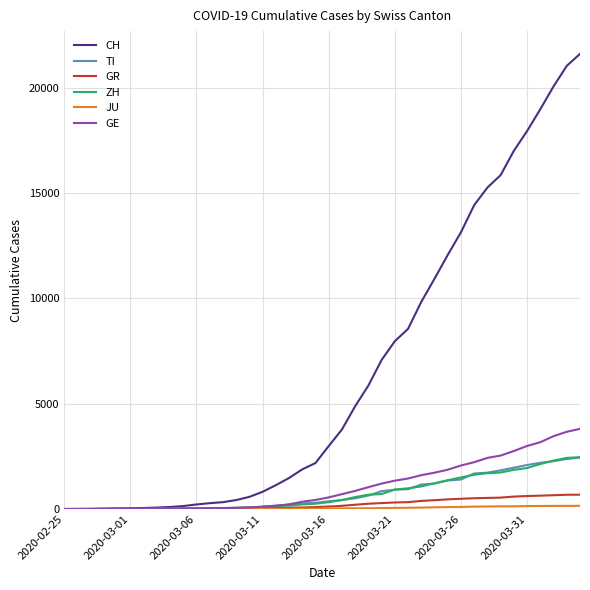

What is the highest value of the GR series?

680